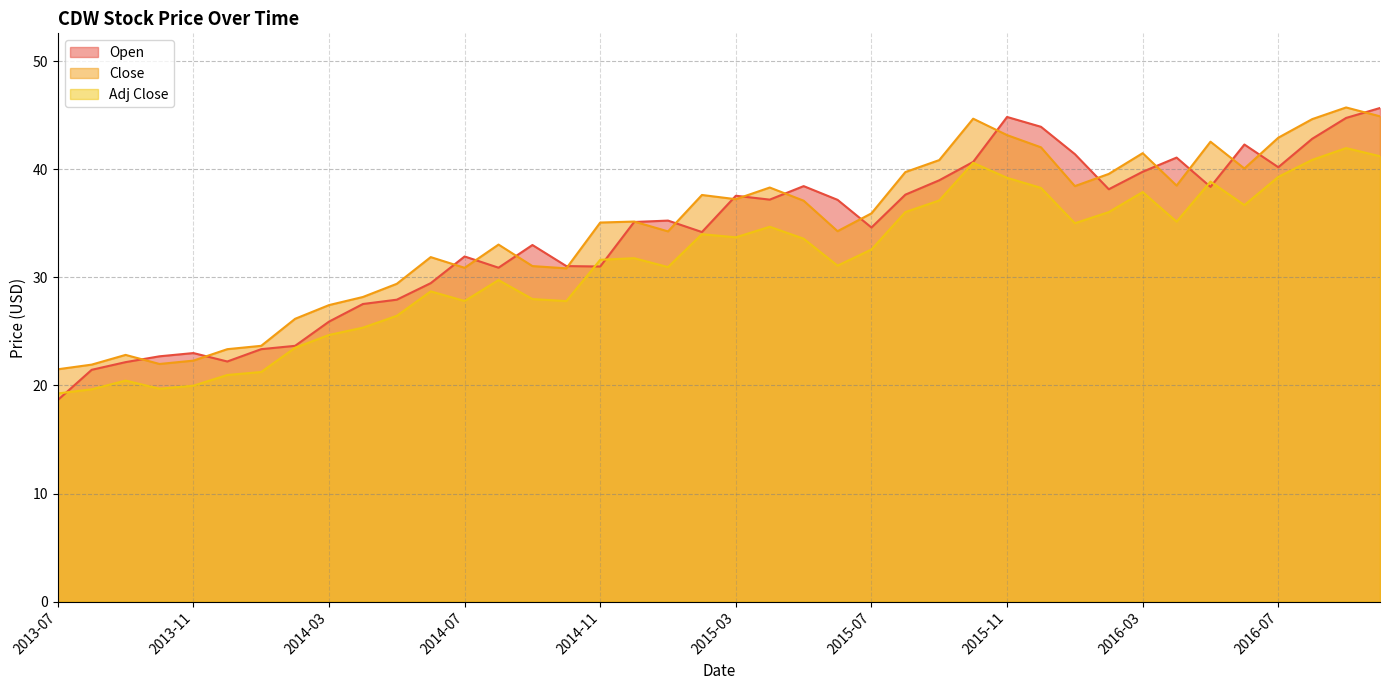

What is the difference between the Close values at 2014-05 and 2016-03?

12.1